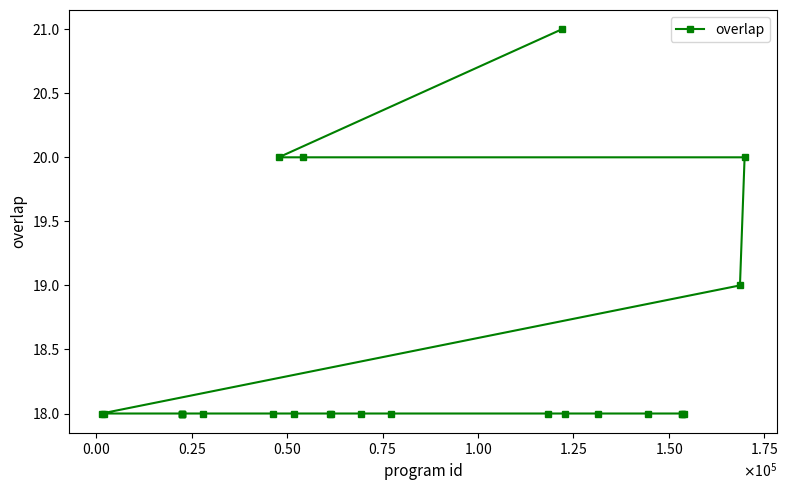

What is the difference between the maximum and minimum values?

3